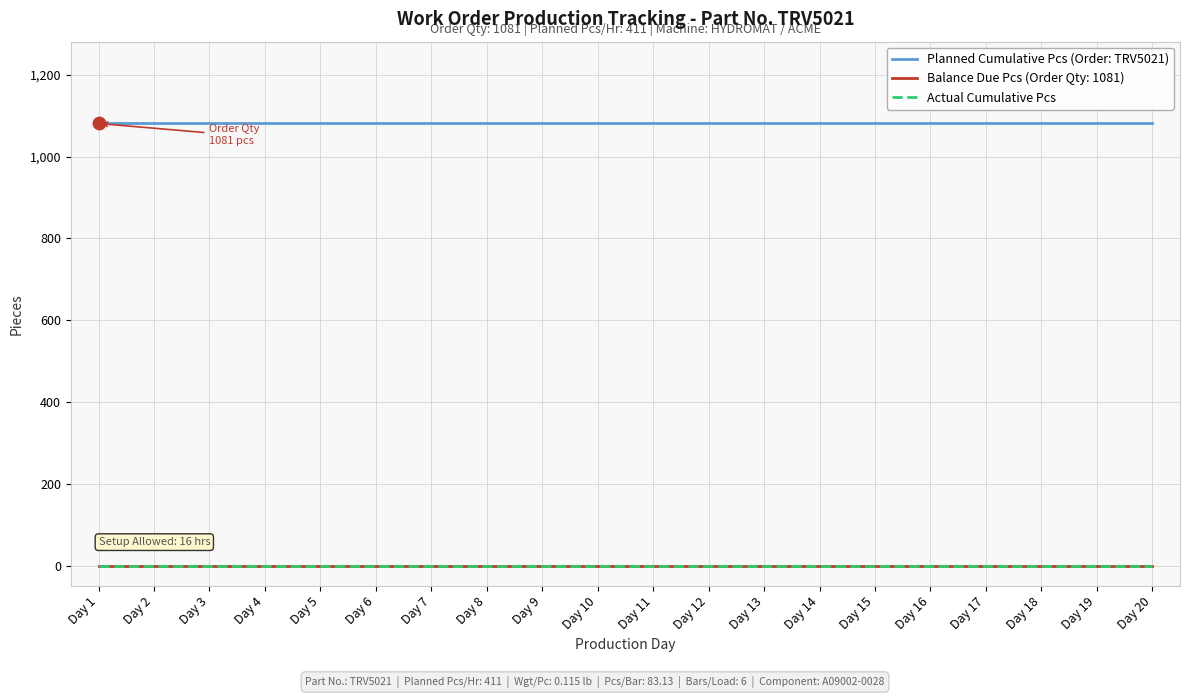

Is this an area chart (filled region under the line)?

No